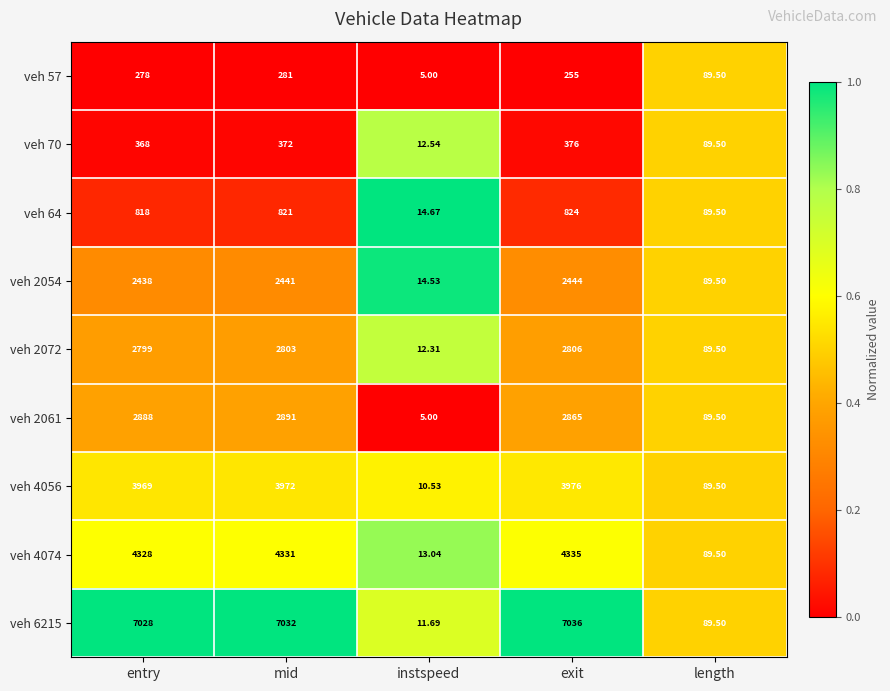

Which series has the largest total across all categories?

veh 6215